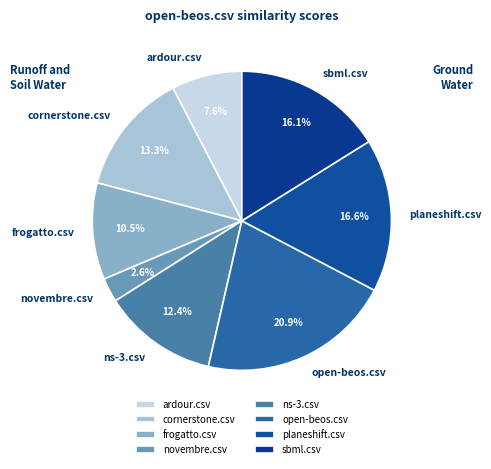

To the nearest percent, what percentage of the pie is open-beos.csv?

21%